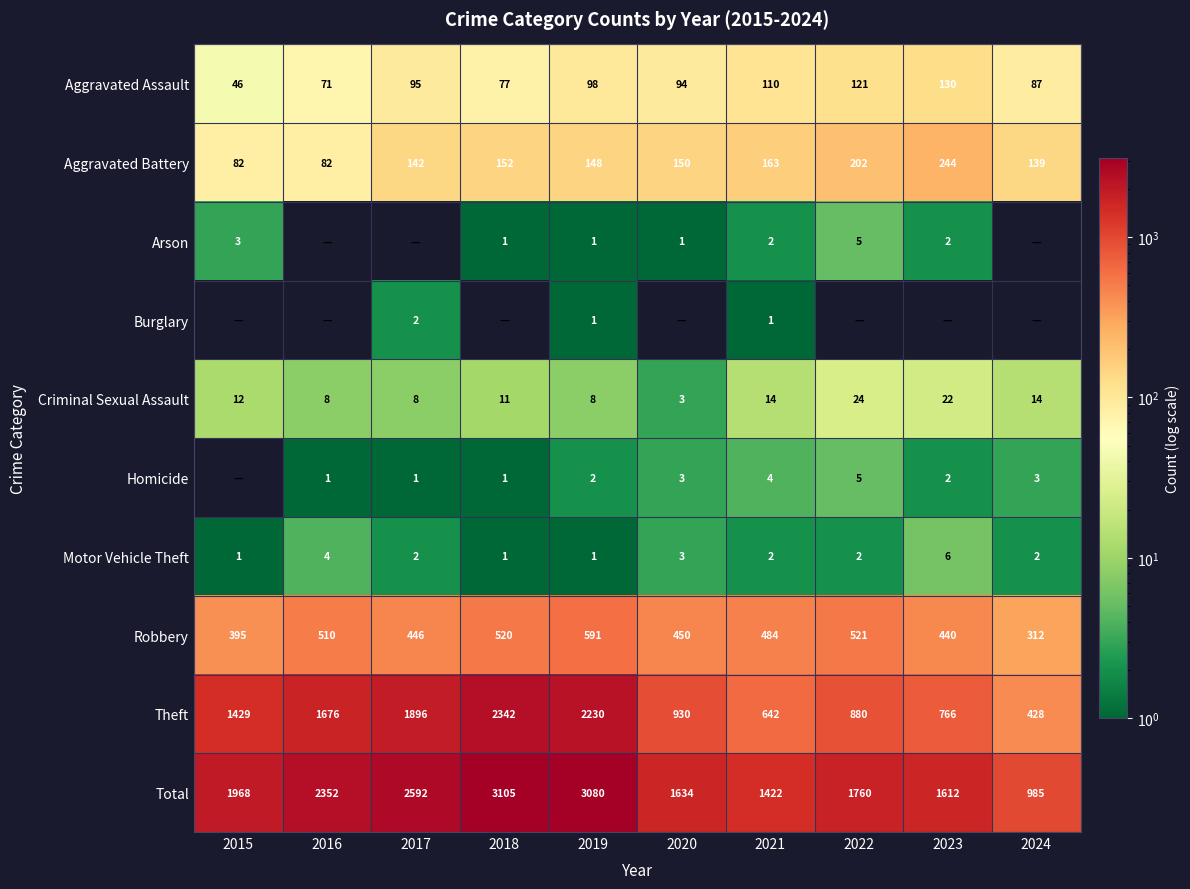

Is it true that Aggravated Battery equals 278 at 2021?

False